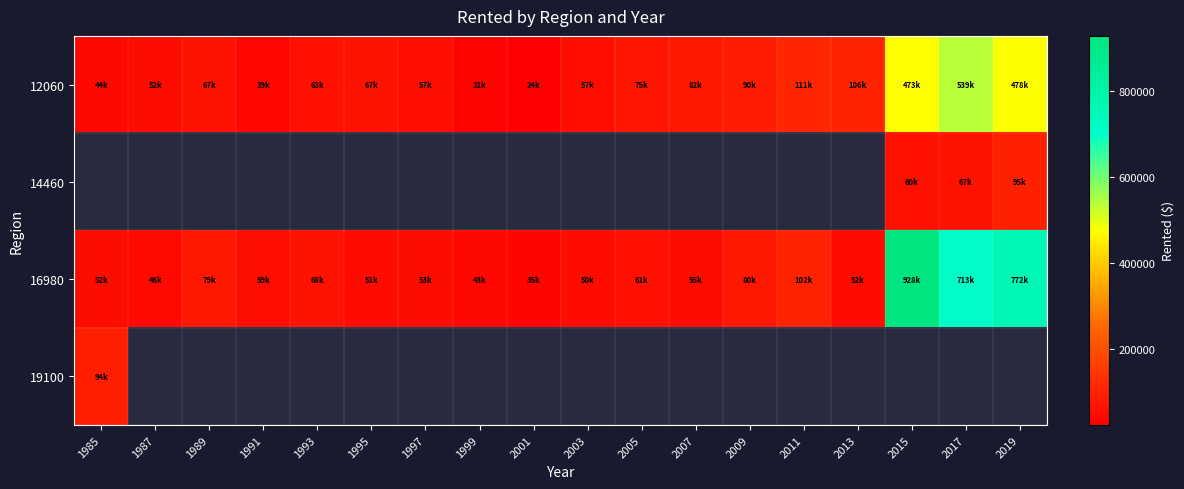

The value of 12060 at 2019 is 215288.6. True or false?

False